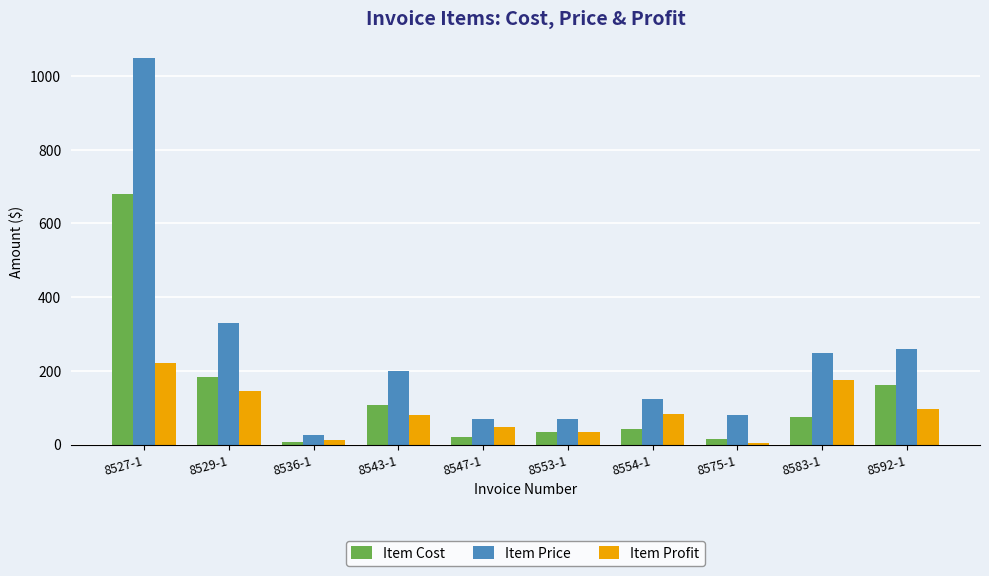

Is the value of Item Price at 8575-1 greater than the value of Item Profit at 8527-1?

No